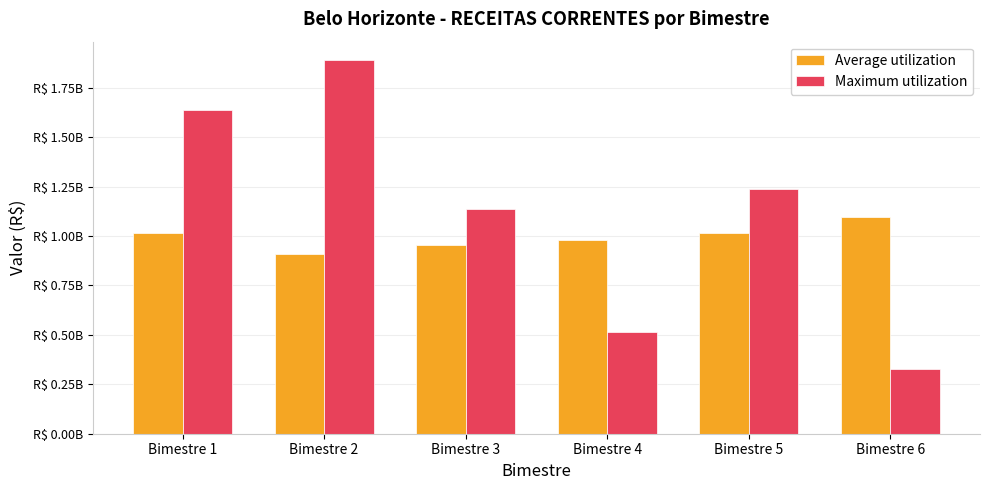

Does the chart contain stacked bars?

No